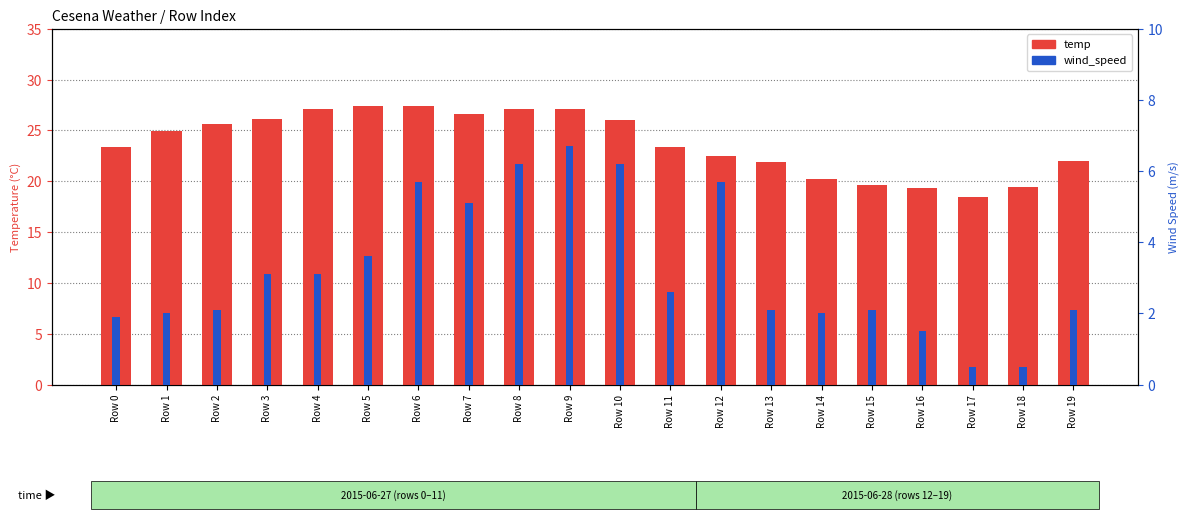

The wind_speed series shows 0.6 at Row 2. True or false?

False